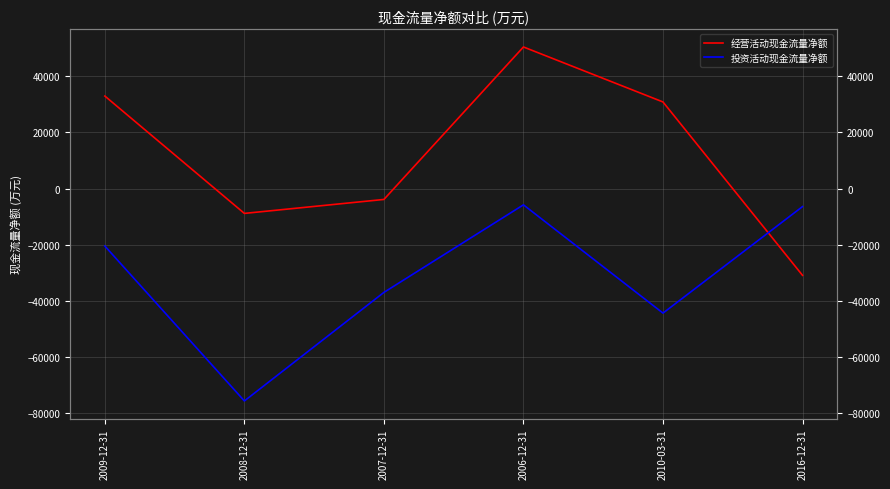

The value of 经营活动现金流量净额 at 2006-12-31 is 50417. True or false?

True